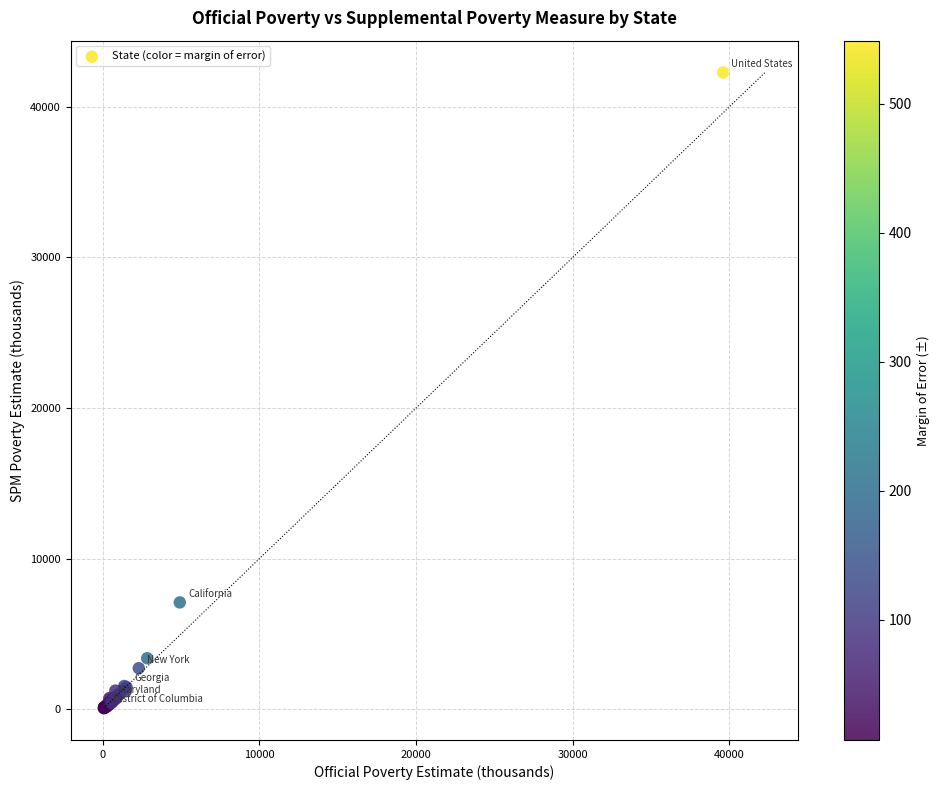

What Y value in the scatter plot is closest to 21180?

7098